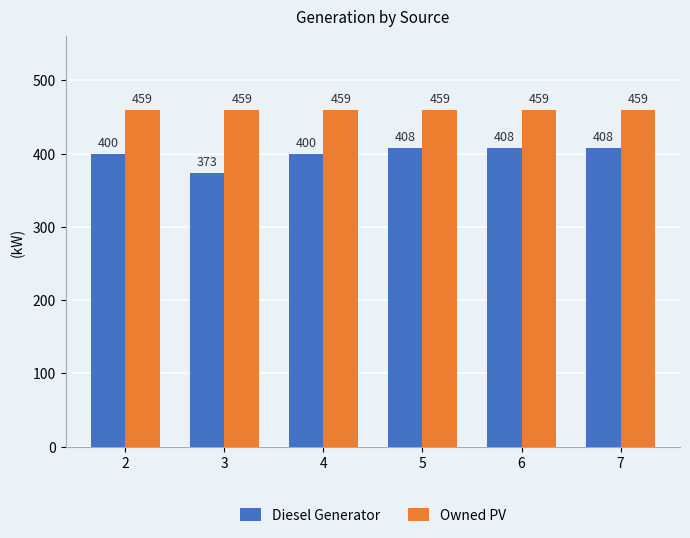

Reading right to left, what are all the values shown in this chart?

Diesel Generator: 7=408	6=408	5=408	4=400	3=373	2=400
Owned PV: 7=459	6=459	5=459	4=459	3=459	2=459